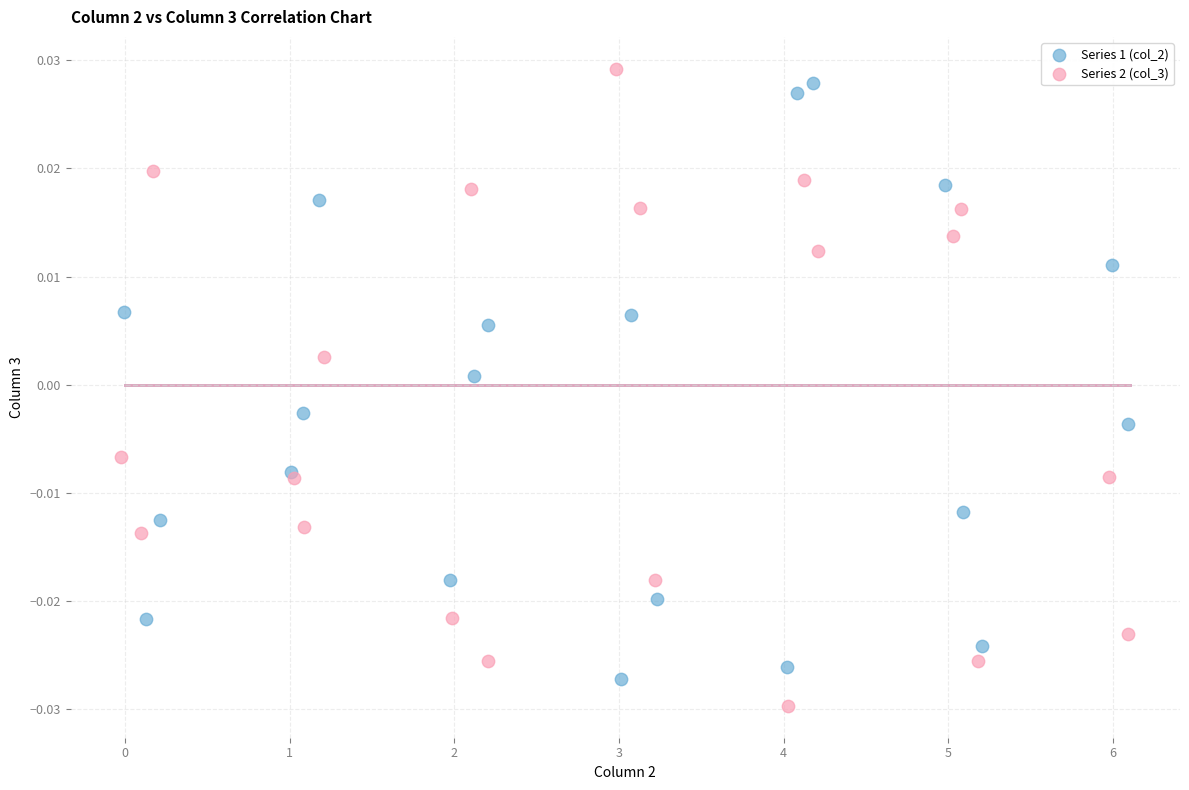

Which series has the largest Y range (max minus min)?

Series 2 (col_3)